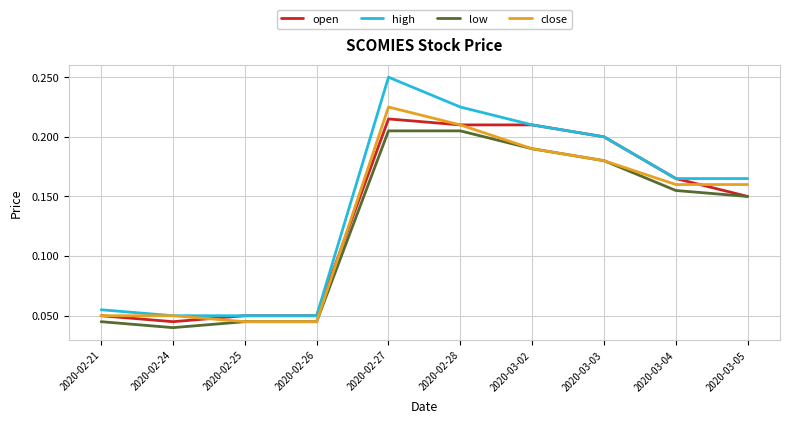

Which category has the highest value across all series?

2020-02-27